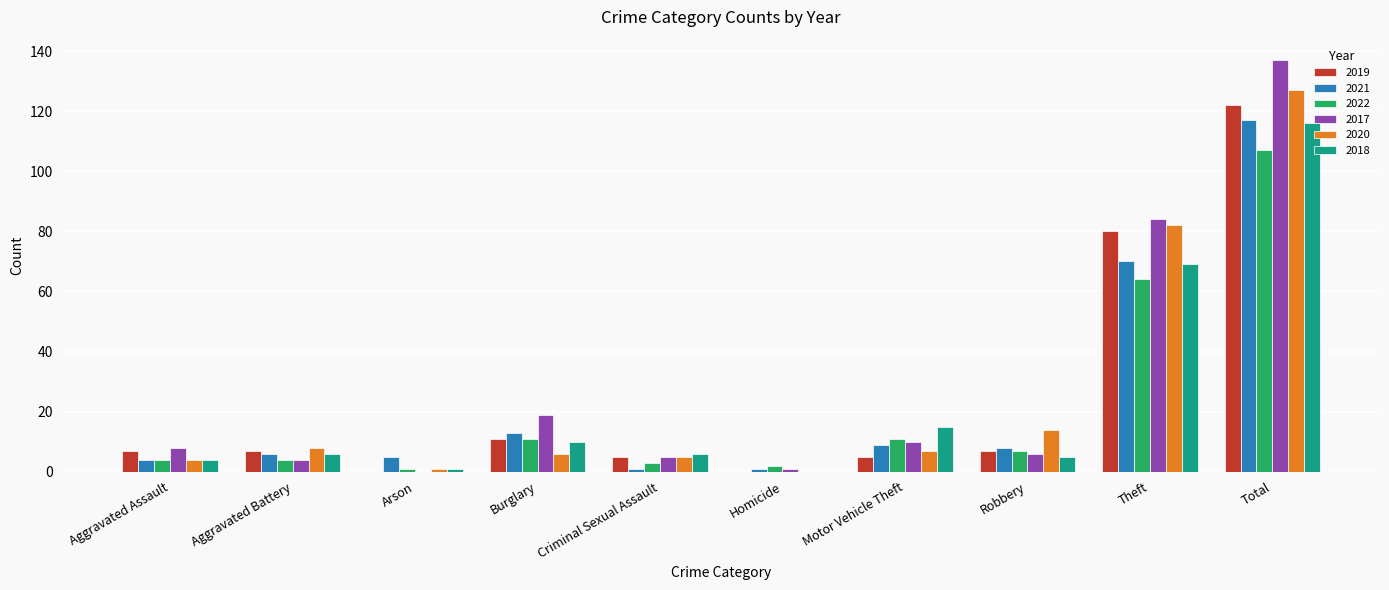

Where is 2022 nearest to the value 54?

Theft